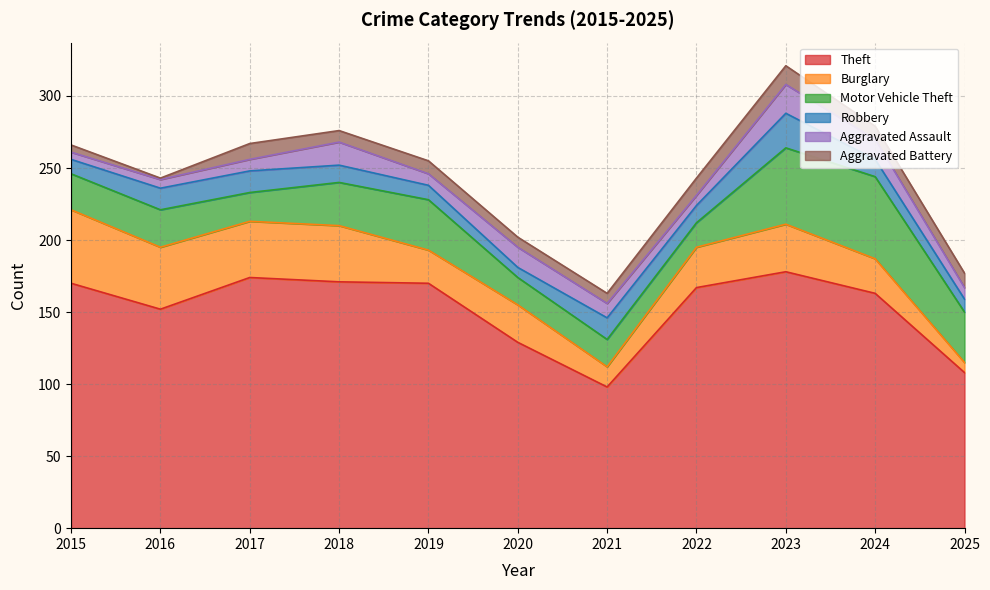

How many data points in Theft are less than 167?

5